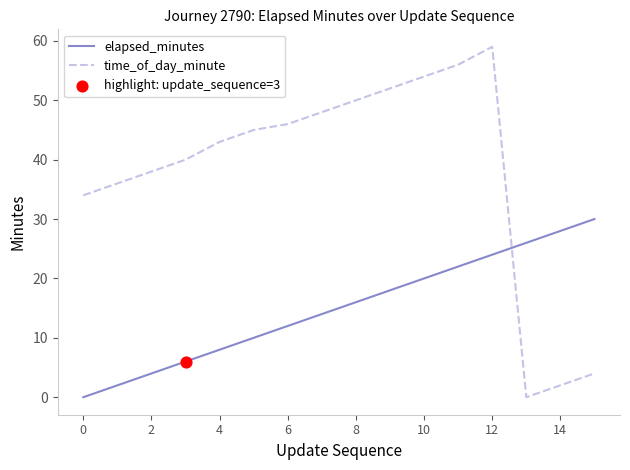

Which series has the widest spread of values?

time_of_day_minute